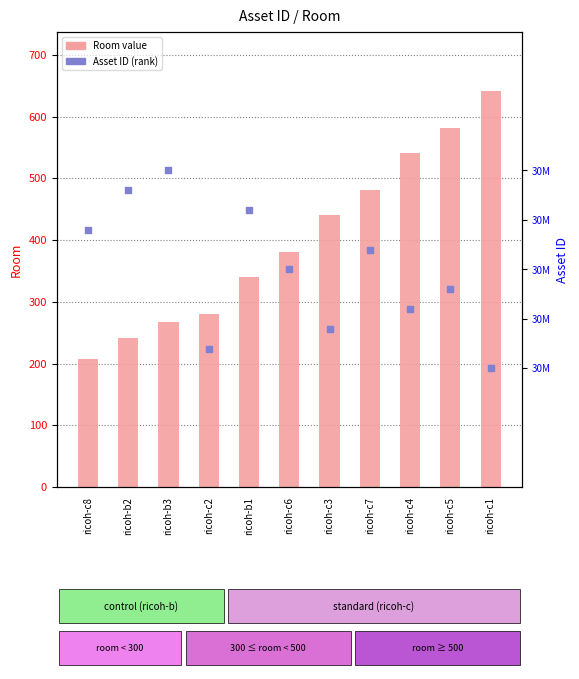

At how many categories does at least one series exceed 222?

11